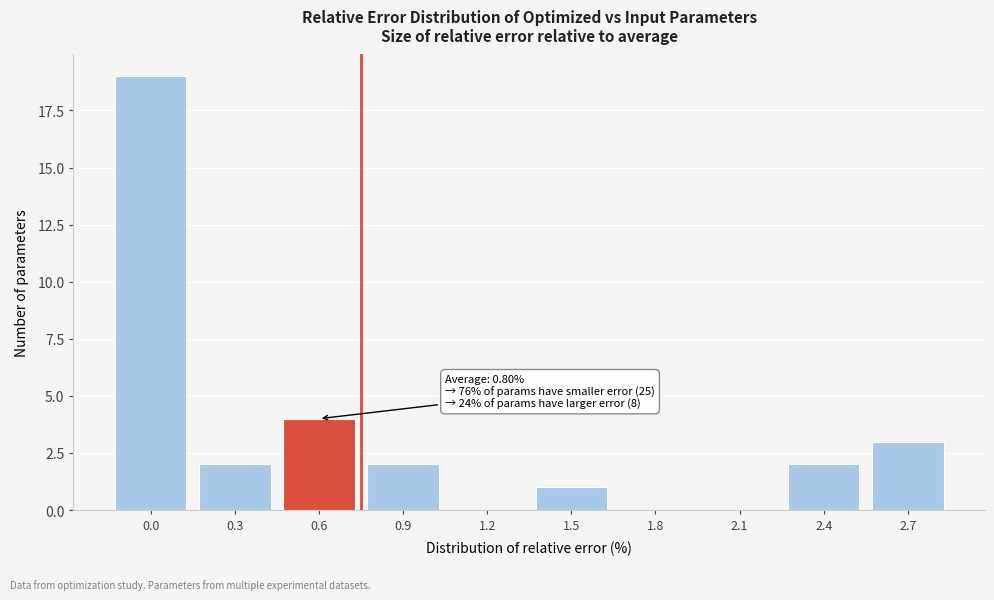

Reading left to right, transcribe all the data shown in this chart.

0.0=19	0.3=2	0.6=4	0.9=2	1.2=0	1.5=1	1.8=0	2.1=0	2.4=2	2.7=3